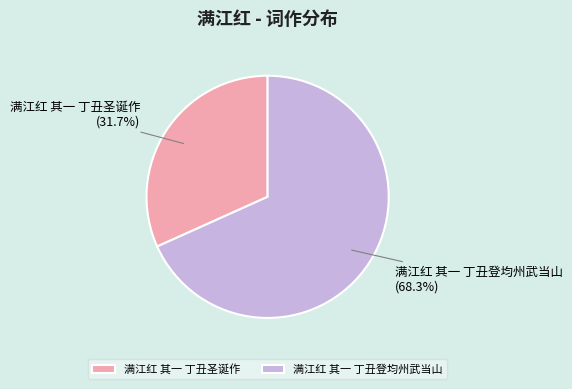

To the nearest percent, what is the combined percentage of 满江红 其一 丁丑登均州武当山 and 满江红 其一 丁丑圣诞作?

100%